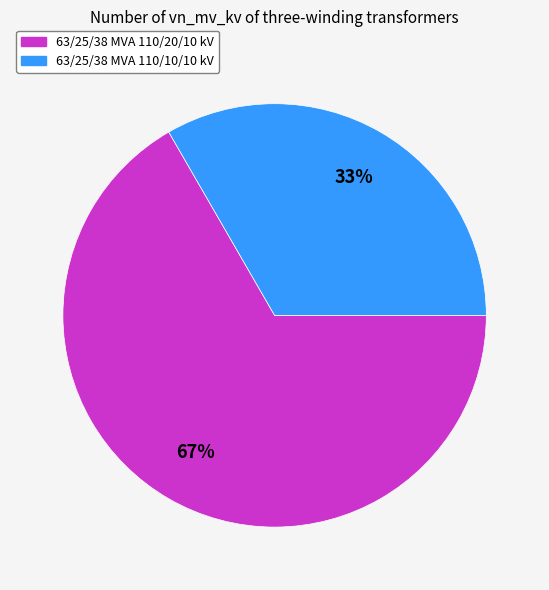

Does 63/25/38 MVA 110/10/10 kV represent more than half of the total?

No